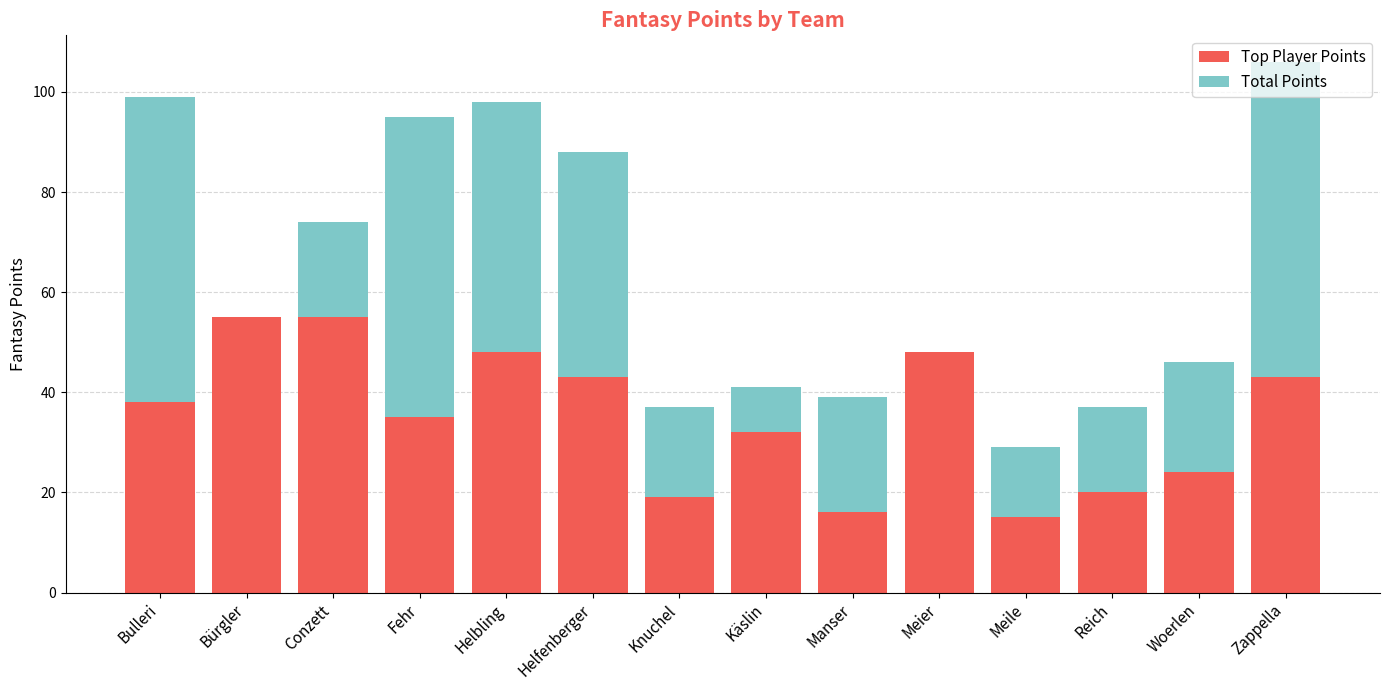

What is the approximate value of Top Player Points at Helbling?

48